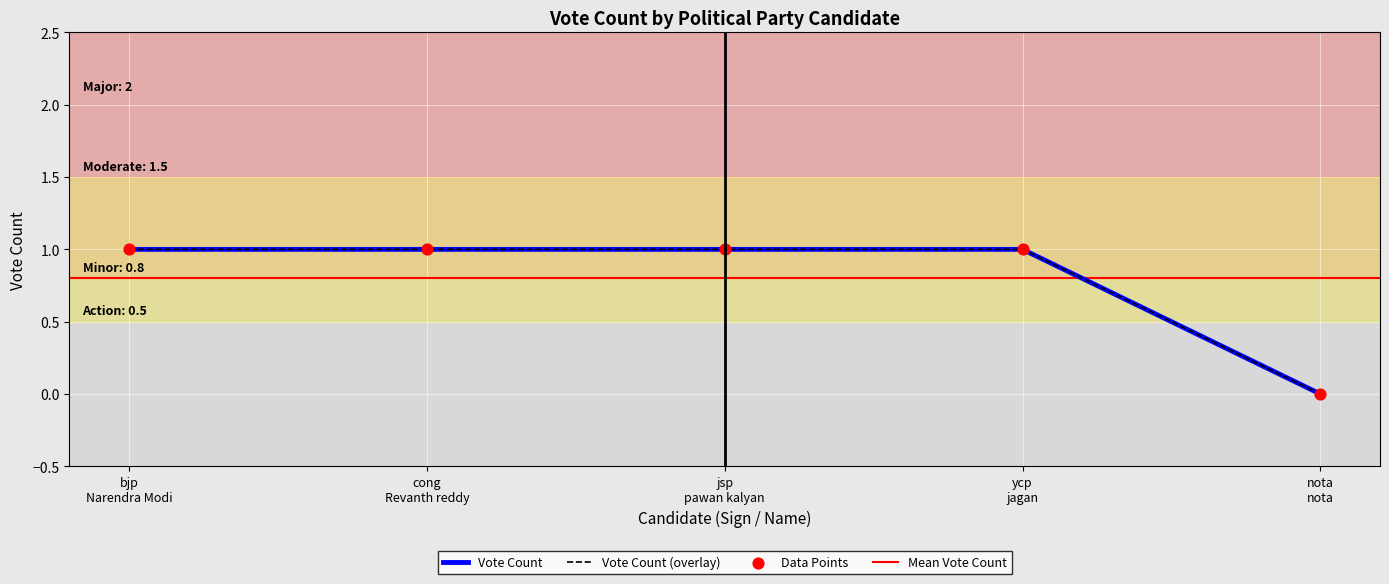

What is the ratio of the value at ycp
jagan to the value at cong
Revanth reddy?

1.0